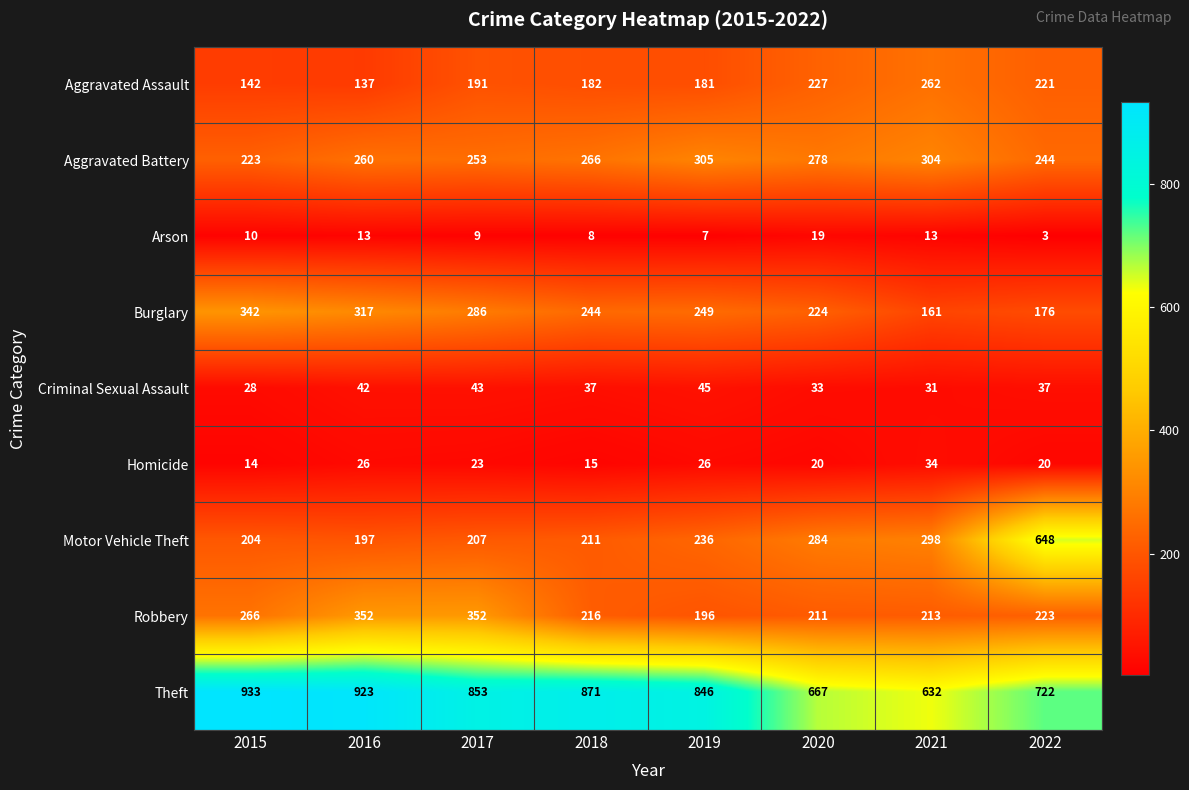

Count the number of data series in this chart.

9